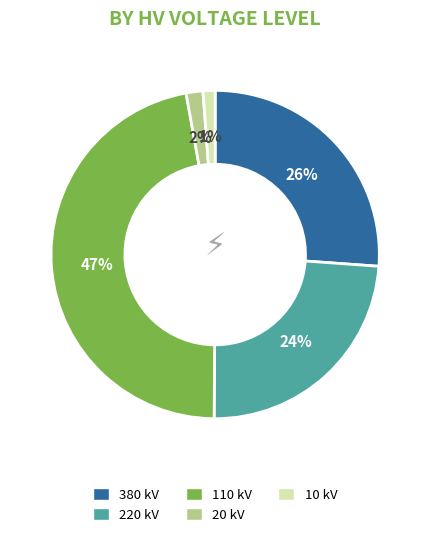

Is there any slice that represents more than half of the pie?

No